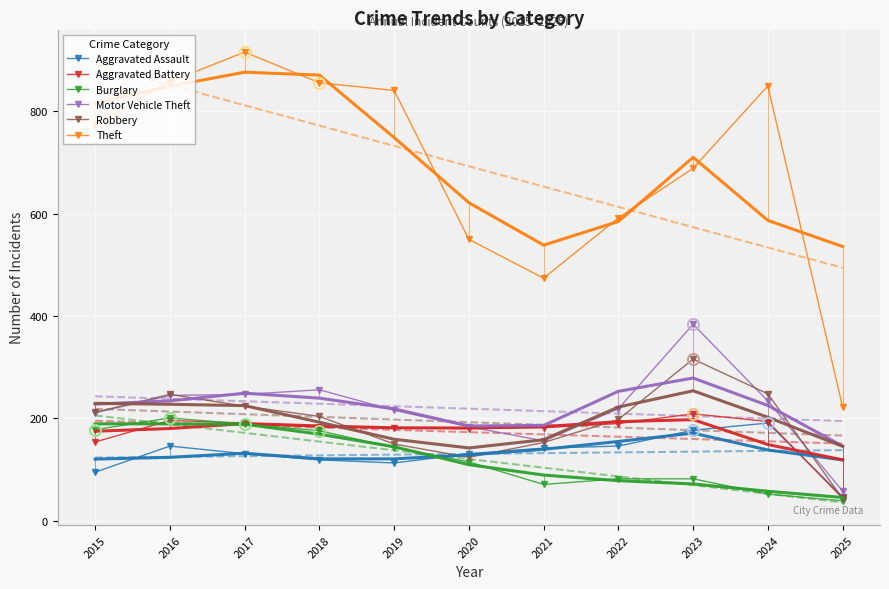

In Theft, how many points are higher than both neighbors (excluding endpoints)?

2